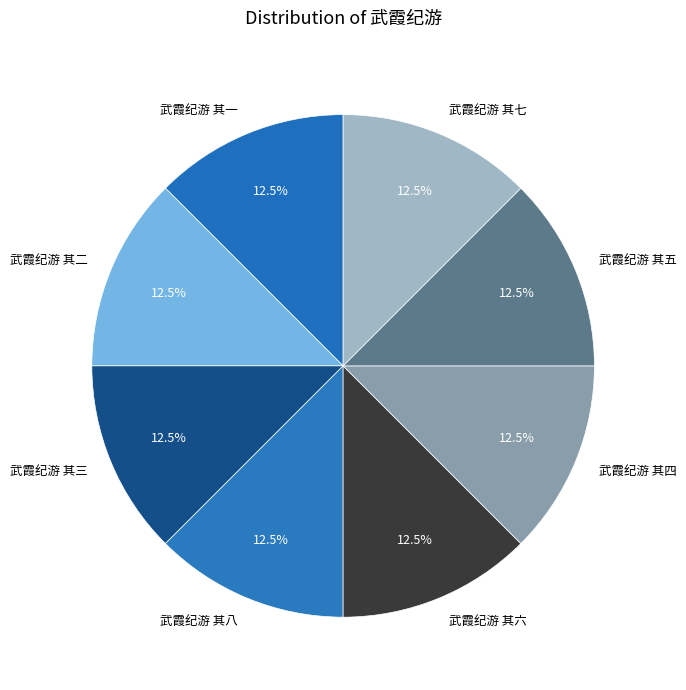

Does 武霞纪游 其四 account for over 50% of the chart?

No